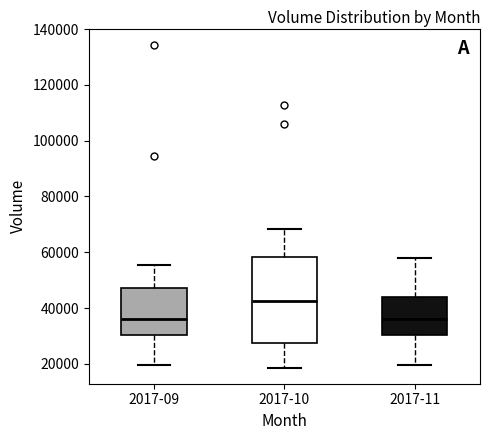

Reading left to right, read every box against the y-axis: the position of its median line, the range the box covers, and the ends of its whiskers. The values are not printed on the chart, so give them approximately, as read against the axis.

2017-09: median 36000, box 30000 to 48000, whiskers 20000 to 56000
2017-10: median 42000, box 28000 to 58000, whiskers 18000 to 68000
2017-11: median 36000, box 30000 to 44000, whiskers 20000 to 58000